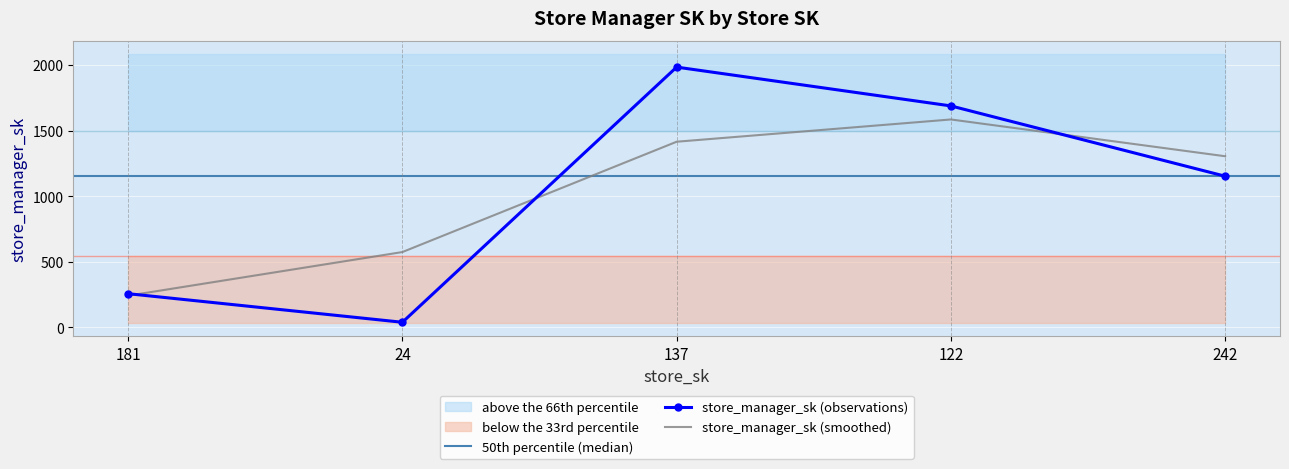

Where is the first local maximum?

137